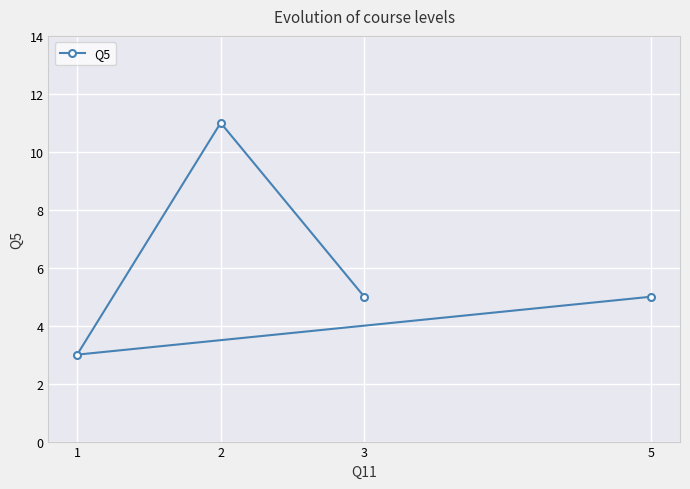

How many values are below 5?

1